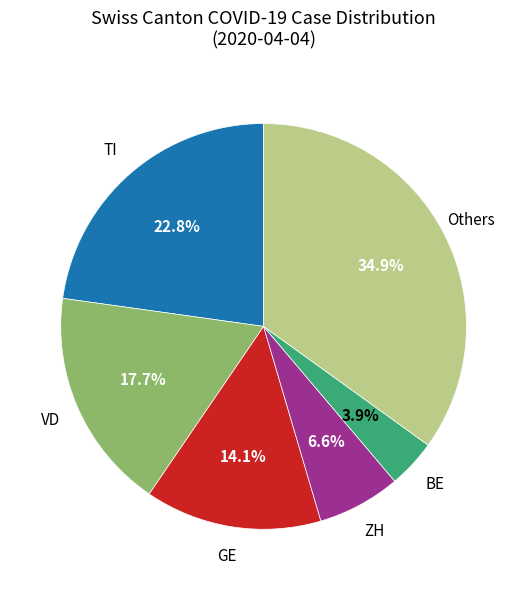

Is there a majority slice in this chart?

No